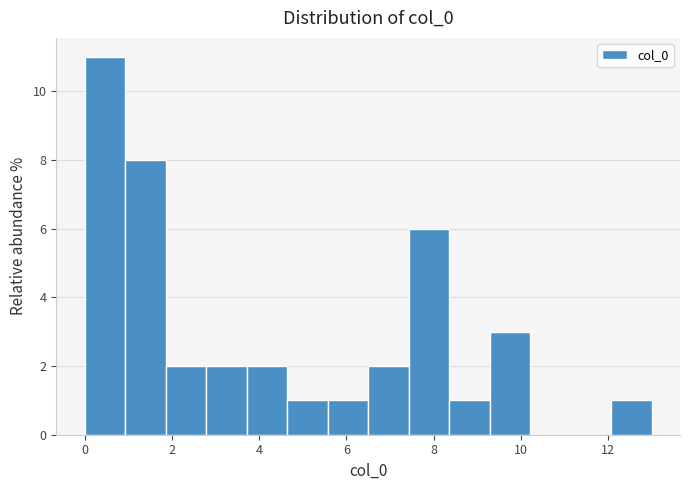

Reading left to right, list every bar in this chart as the range it spans on the x-axis followed by its height. Neither the bar edges nor the heights are printed on the chart, so give them approximately, as read against the axes.

0.0 to 1.0: 11
1.0 to 1.8: 8
1.8 to 2.8: 2
2.8 to 3.8: 2
3.8 to 4.6: 2
4.6 to 5.6: 1
5.6 to 6.6: 1
6.6 to 7.4: 2
7.4 to 8.4: 6
8.4 to 9.2: 1
9.2 to 10.2: 3
10.2 to 11.2: 0
11.2 to 12.0: 0
12.0 to 13.0: 1